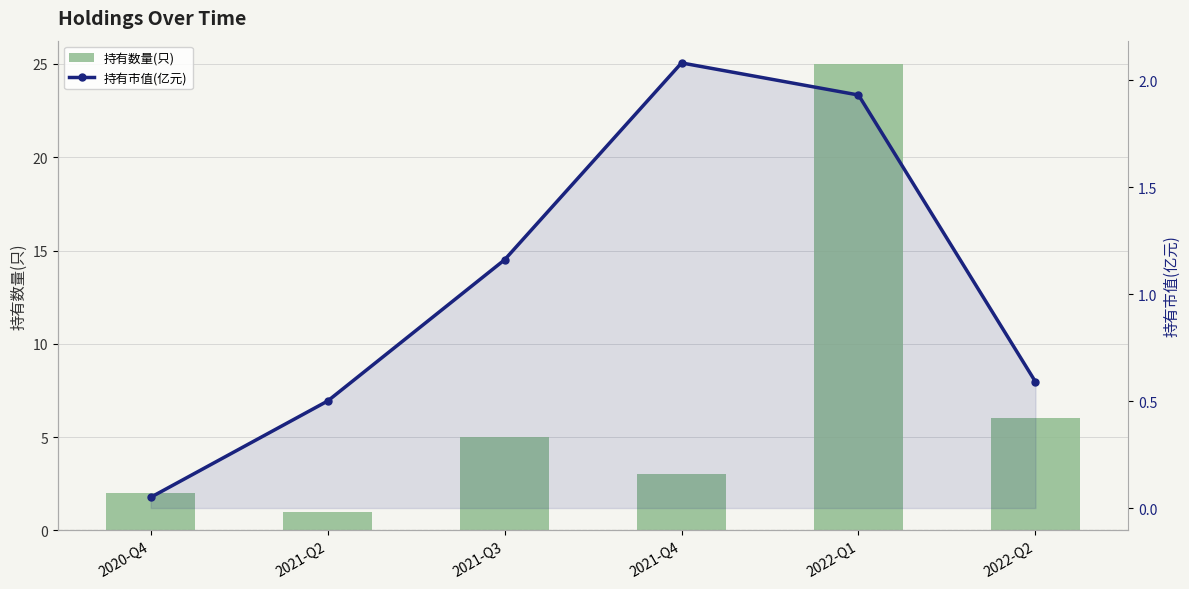

Rank the series by their maximum value, from lowest to highest.

持有市值(亿元), 持有数量(只)